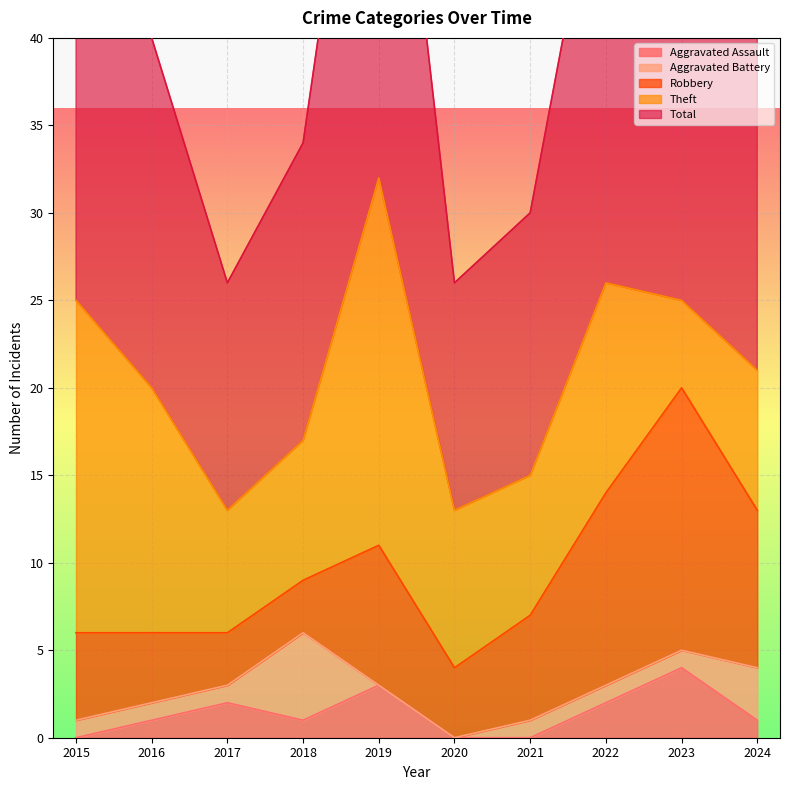

Which has a higher value, 2018 or 2019?

2019